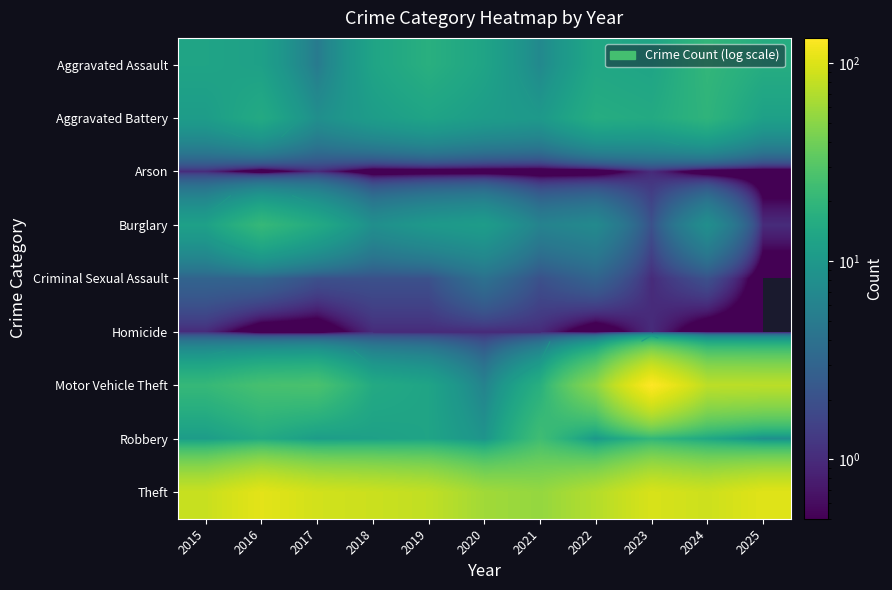

What is the highest value of the Arson series?

1